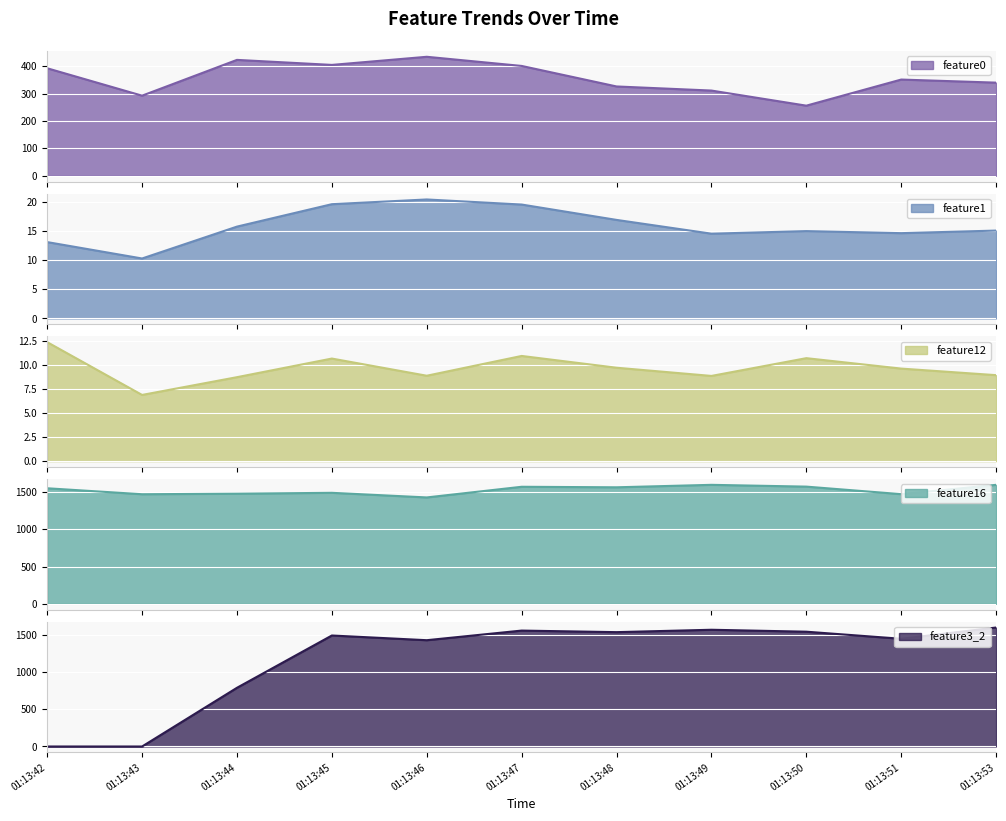

The feature3_2 series shows 1887 at 01:13:46. True or false?

False